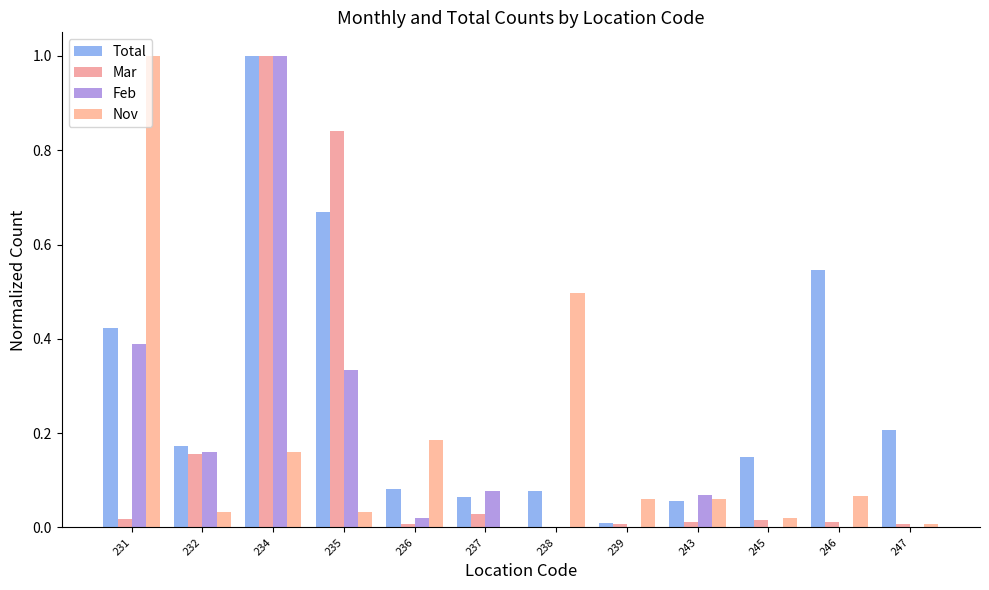

What is the spread (max minus min) of values at 243?

0.1